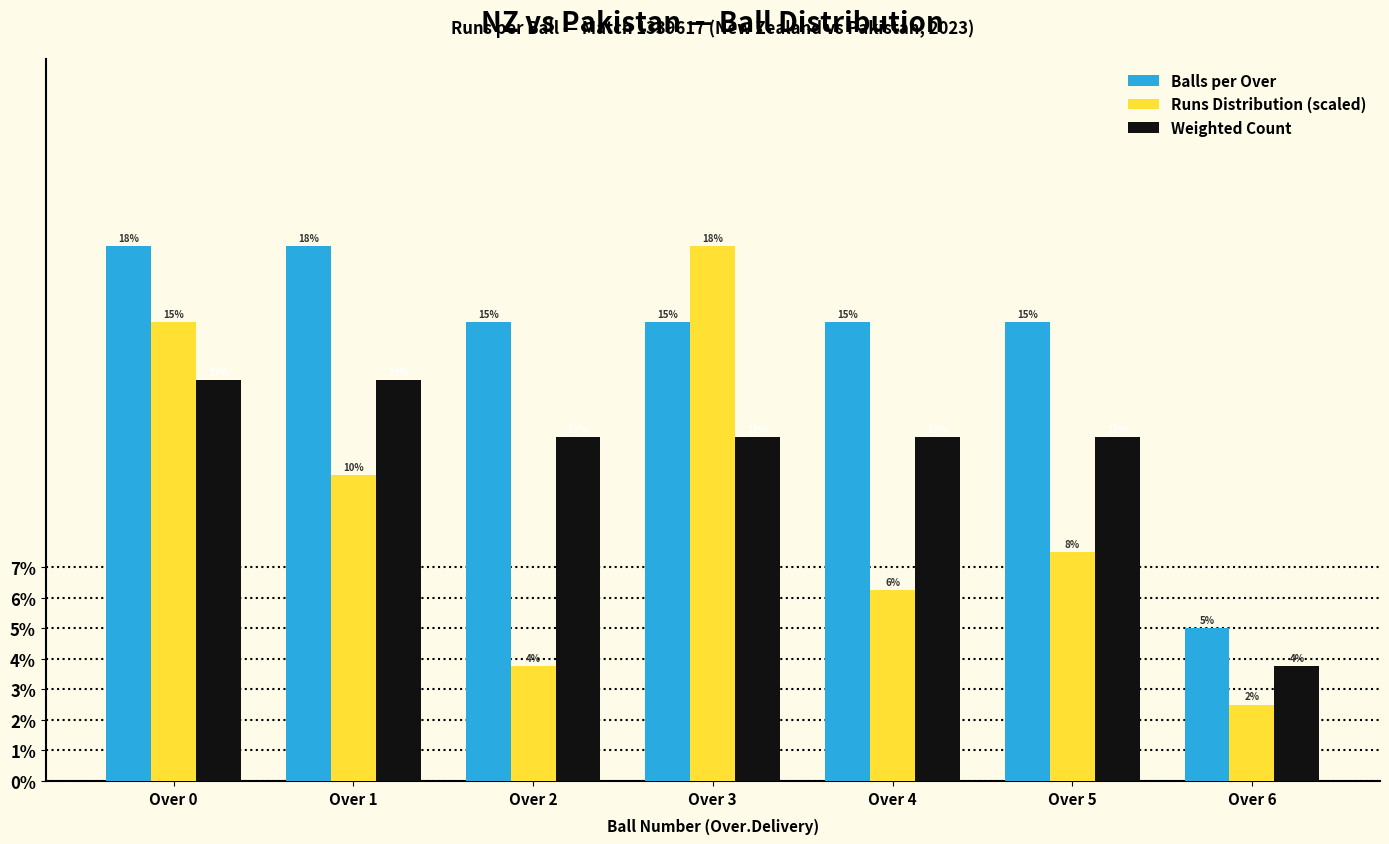

How many groups of bars are there?

7